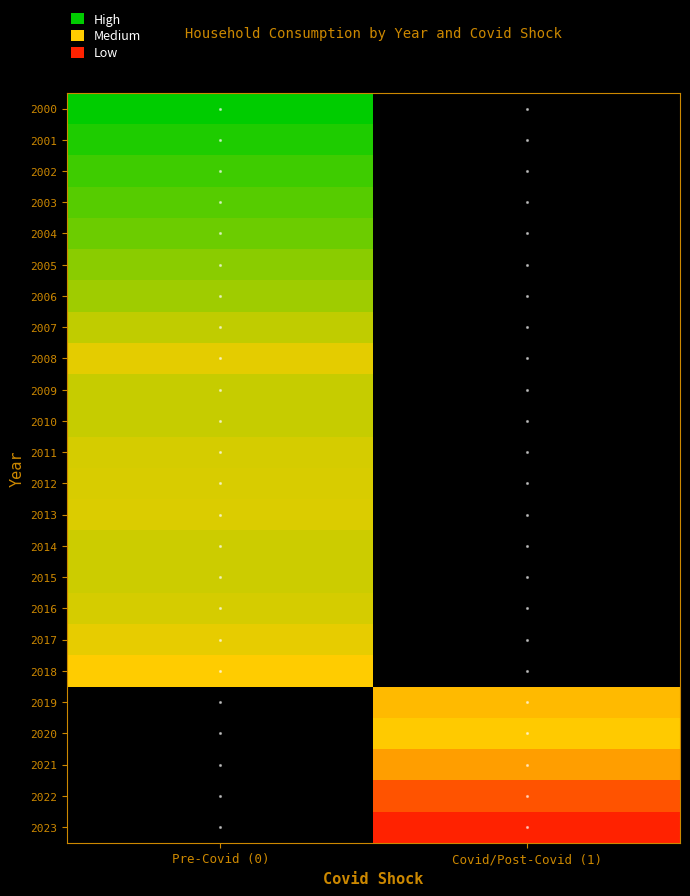

Reading left to right, list all the values displayed in this chart.

2000: Pre-Covid (0)=3639.9	Covid/Post-Covid (1)=0.0
2001: Pre-Covid (0)=4034.3	Covid/Post-Covid (1)=0.0
2002: Pre-Covid (0)=4531.2	Covid/Post-Covid (1)=0.0
2003: Pre-Covid (0)=4843.0	Covid/Post-Covid (1)=0.0
2004: Pre-Covid (0)=5180.2	Covid/Post-Covid (1)=0.0
2005: Pre-Covid (0)=5598.0	Covid/Post-Covid (1)=0.0
2006: Pre-Covid (0)=5872.1	Covid/Post-Covid (1)=0.0
2007: Pre-Covid (0)=6333.7	Covid/Post-Covid (1)=0.0
2008: Pre-Covid (0)=6874.4	Covid/Post-Covid (1)=0.0
2009: Pre-Covid (0)=6451.7	Covid/Post-Covid (1)=0.0
2010: Pre-Covid (0)=6447.3	Covid/Post-Covid (1)=0.0
2011: Pre-Covid (0)=6650.2	Covid/Post-Covid (1)=0.0
2012: Pre-Covid (0)=6699.9	Covid/Post-Covid (1)=0.0
2013: Pre-Covid (0)=6720.9	Covid/Post-Covid (1)=0.0
2014: Pre-Covid (0)=6527.3	Covid/Post-Covid (1)=0.0
2015: Pre-Covid (0)=6517.8	Covid/Post-Covid (1)=0.0
2016: Pre-Covid (0)=6643.9	Covid/Post-Covid (1)=0.0
2017: Pre-Covid (0)=6917.1	Covid/Post-Covid (1)=0.0
2018: Pre-Covid (0)=7251.2	Covid/Post-Covid (1)=0.0
2019: Pre-Covid (0)=0.0	Covid/Post-Covid (1)=7623.7
2020: Pre-Covid (0)=0.0	Covid/Post-Covid (1)=7273.7
2021: Pre-Covid (0)=0.0	Covid/Post-Covid (1)=8227.7
2022: Pre-Covid (0)=0.0	Covid/Post-Covid (1)=9772.3
2023: Pre-Covid (0)=0.0	Covid/Post-Covid (1)=10870.3